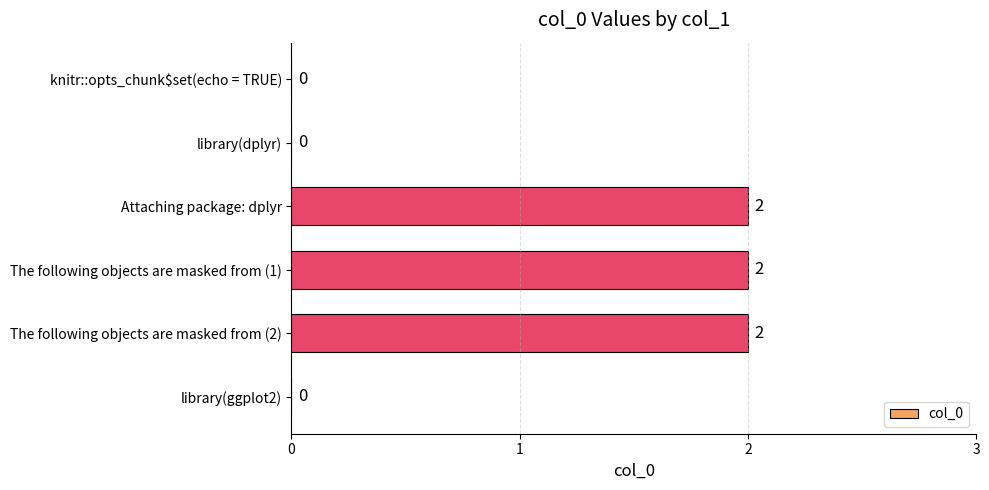

What is the sum of the values at The following objects are masked from (2) and The following objects are masked from (1)?

4